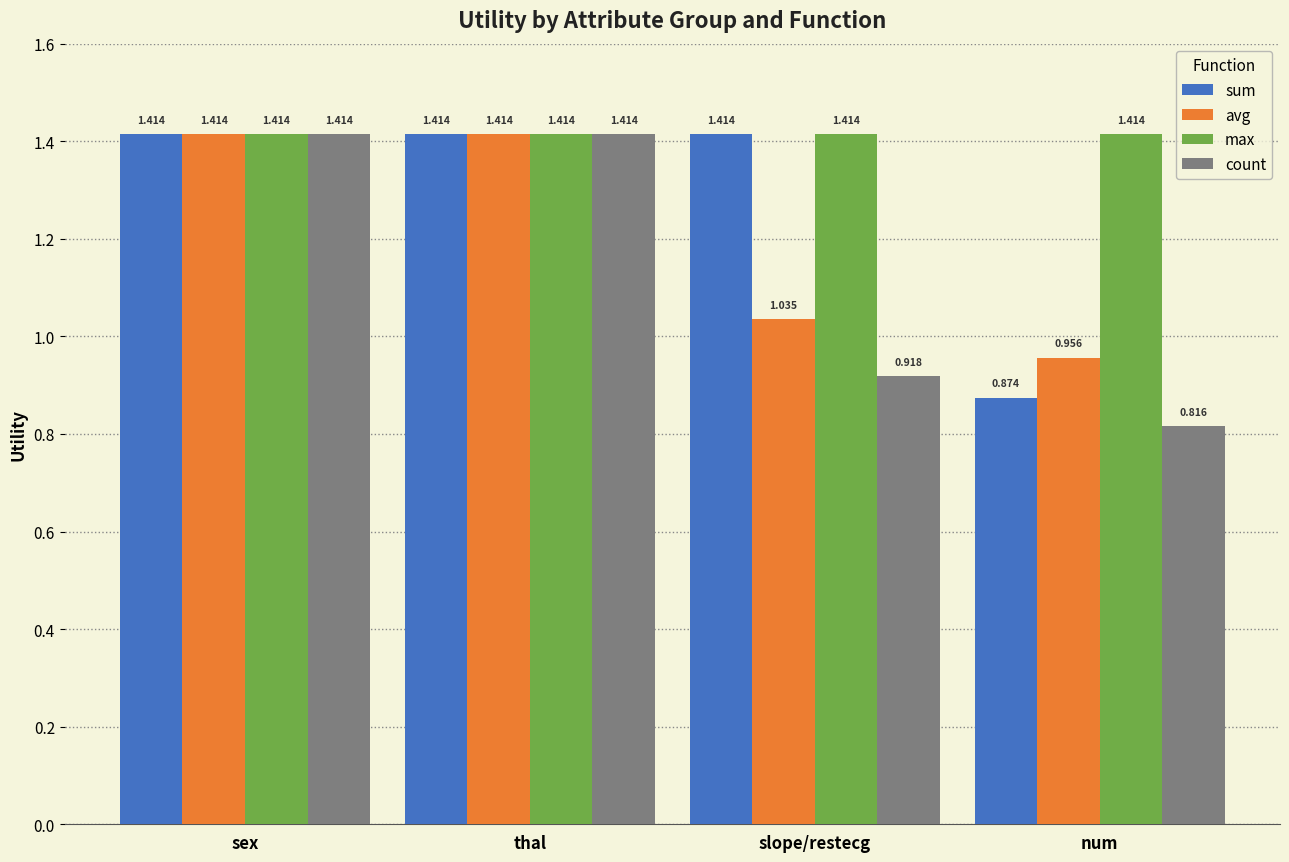

Does the chart contain stacked bars?

No